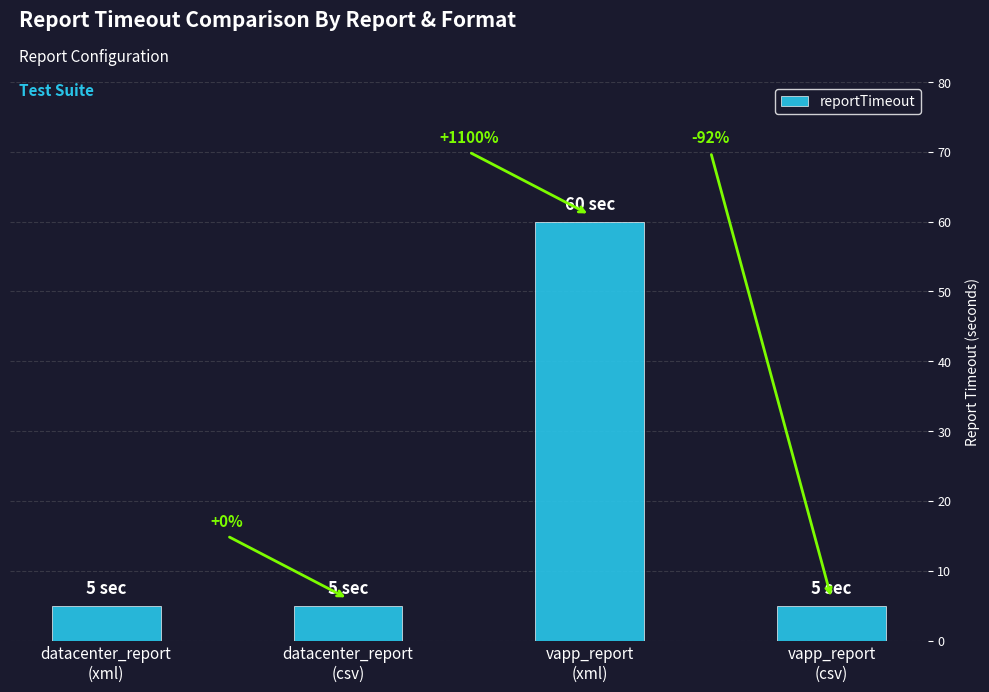

What is the value of the 2nd bar from the left?

5